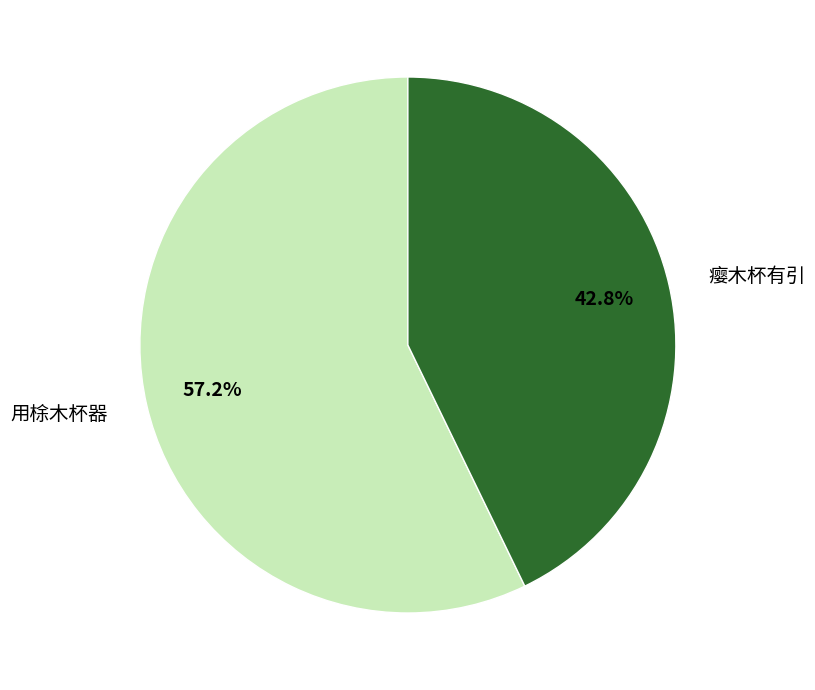

To the nearest percent, what is the difference between the 用梌木杯器 and 瘿木杯有引 slice percentages?

14%